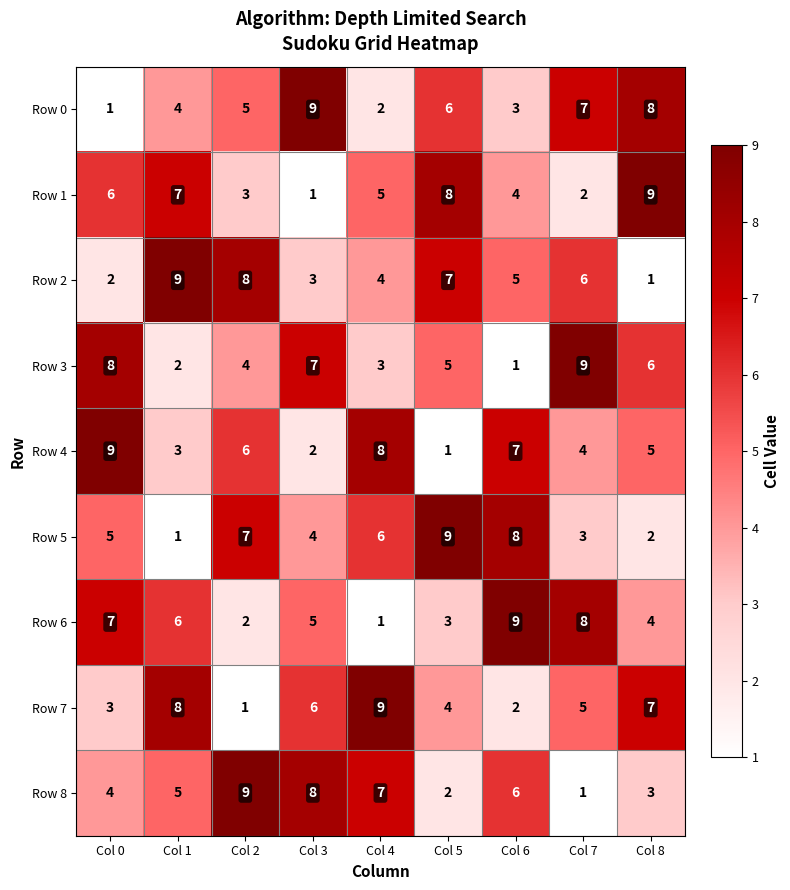

Which series changed the most between Col 2 and Col 8?

Row 2